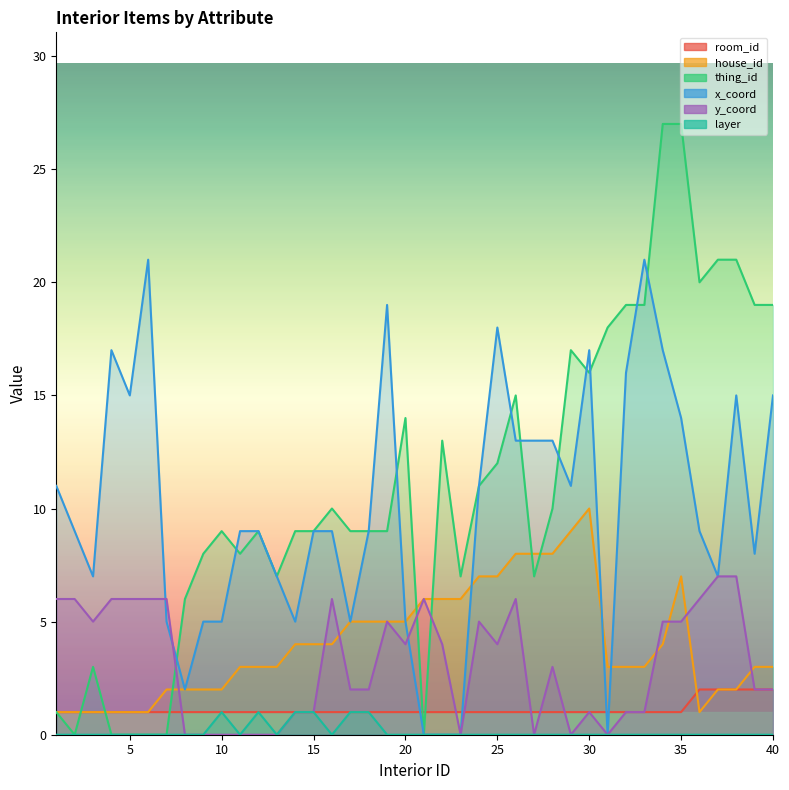

How many y_coord values are between 1 and 6?

28